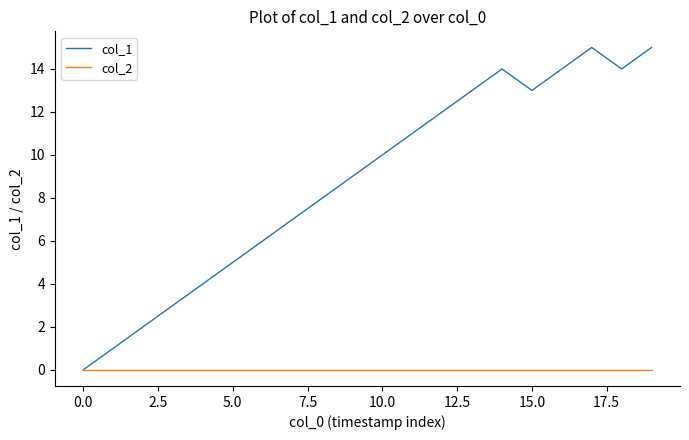

Does the chart display data point markers on the line(s)?

No